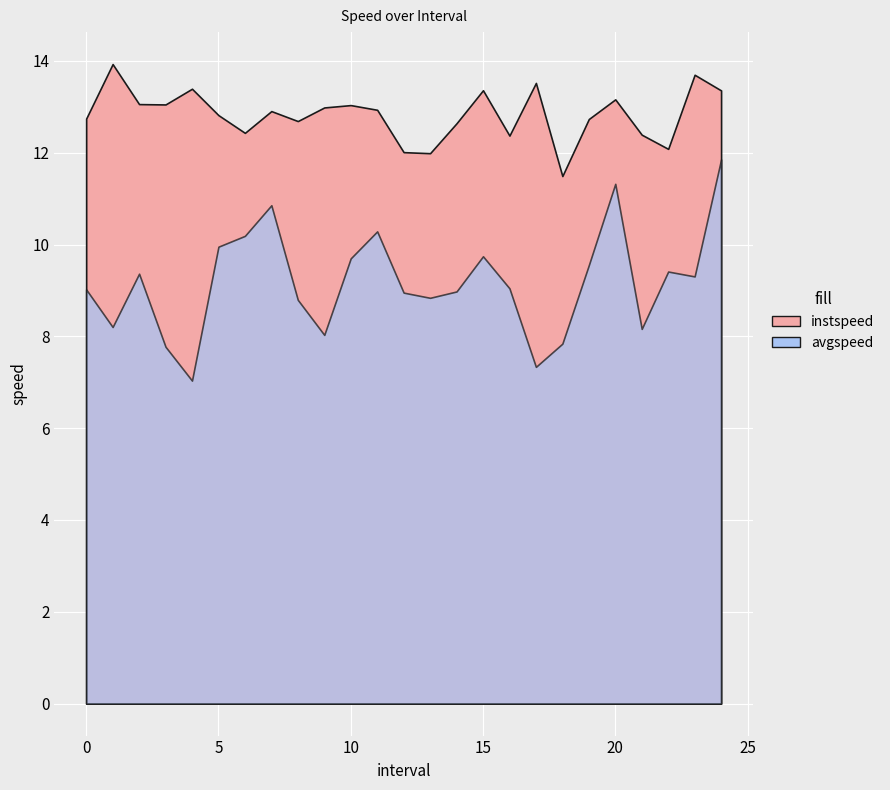

True or false: instspeed and avgspeed cross at least once.

False